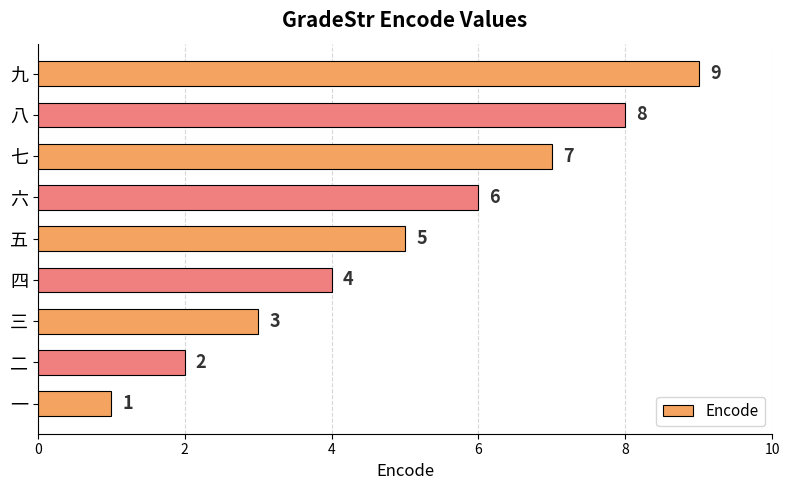

What is the greatest value displayed?

9